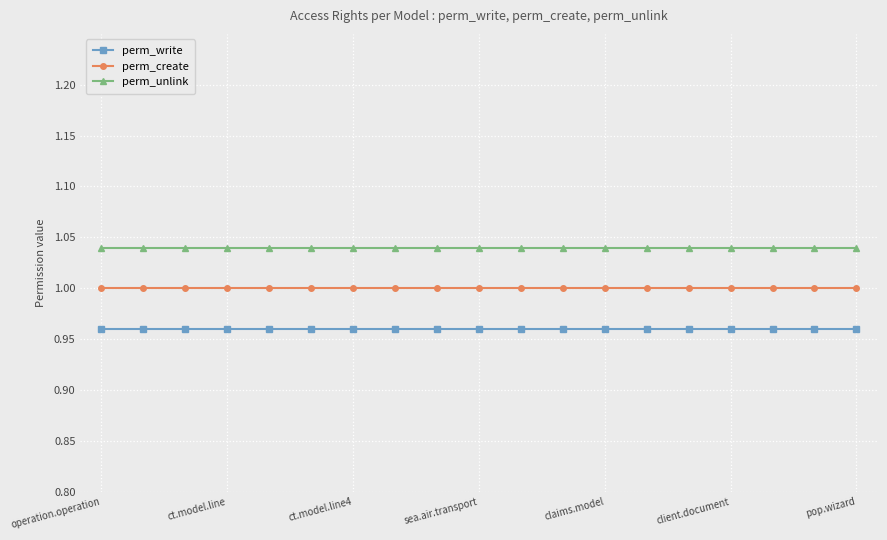

True or false: perm_unlink and perm_create intersect in this chart.

False